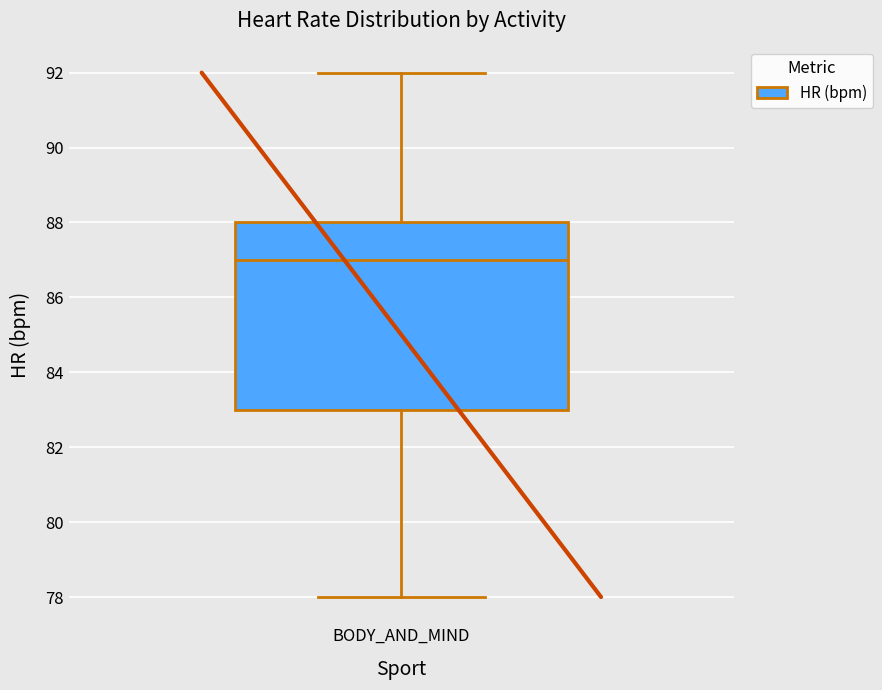

Where is the upper edge of the box for BODY_AND_MIND on the y-axis? The values are not printed on the chart, so give them approximately, as read against the axis.

88